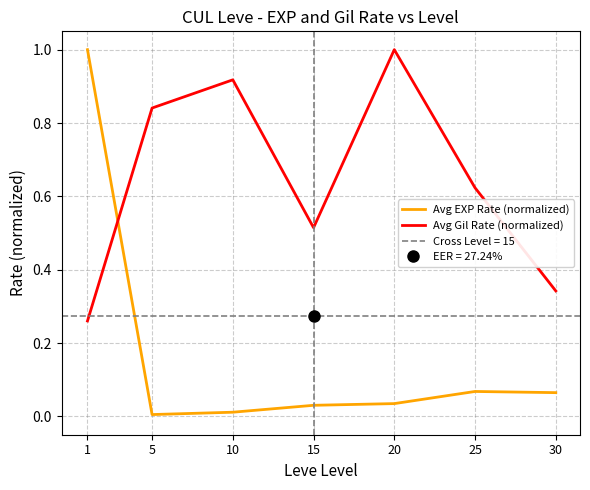

The value of Avg EXP Rate (normalized) at 5 is 0.0. True or false?

False